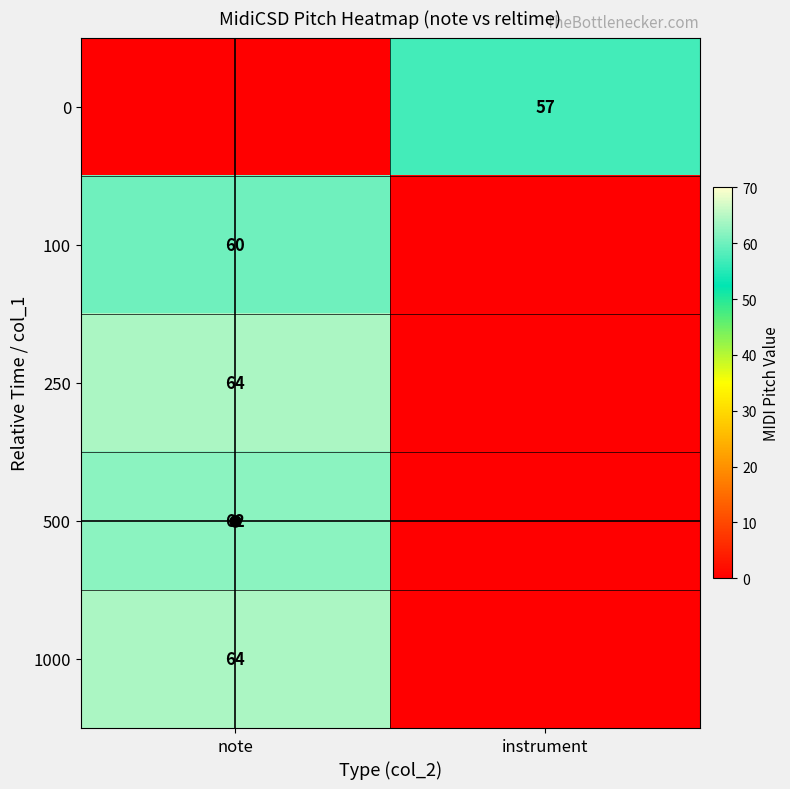

At how many categories does at least one series exceed 41?

2